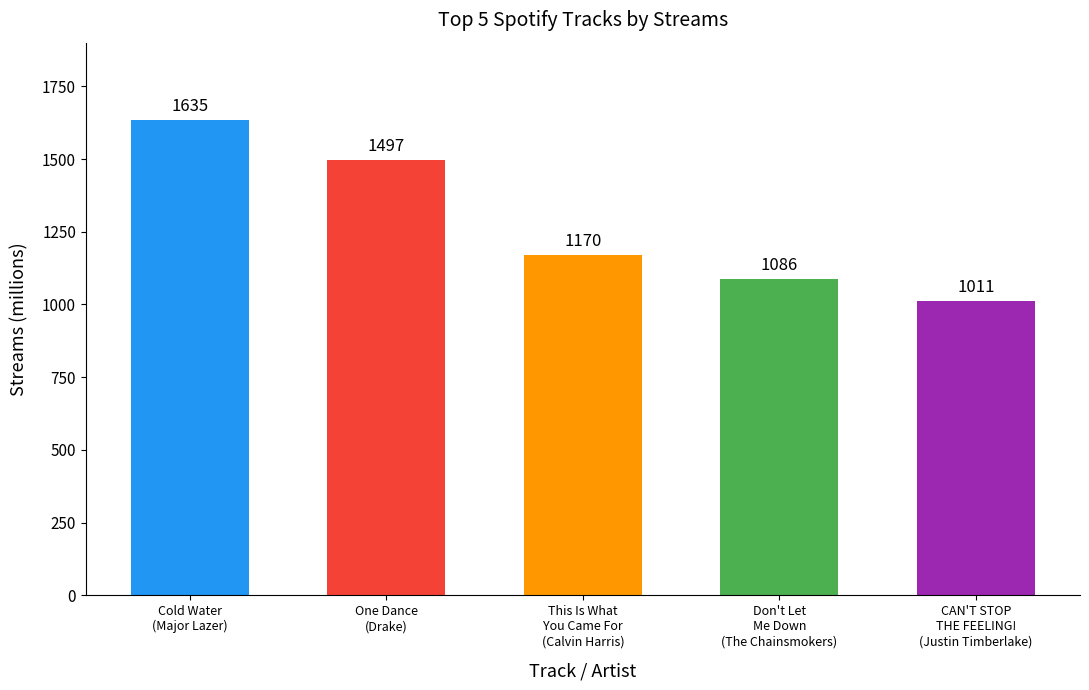

Between Don't Let
Me Down
(The Chainsmokers) and CAN'T STOP
THE FEELING!
(Justin Timberlake), which is larger?

Don't Let
Me Down
(The Chainsmokers)